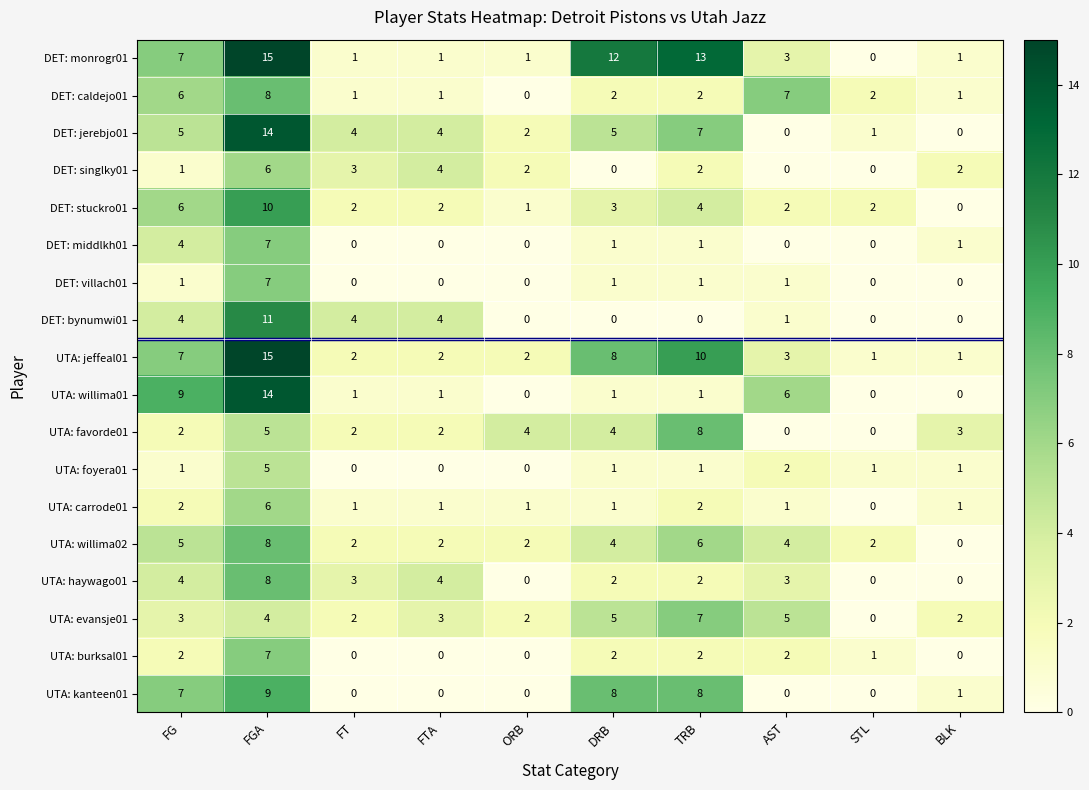

True or false: UTA: haywago01 has a value of -3 at ORB.

False